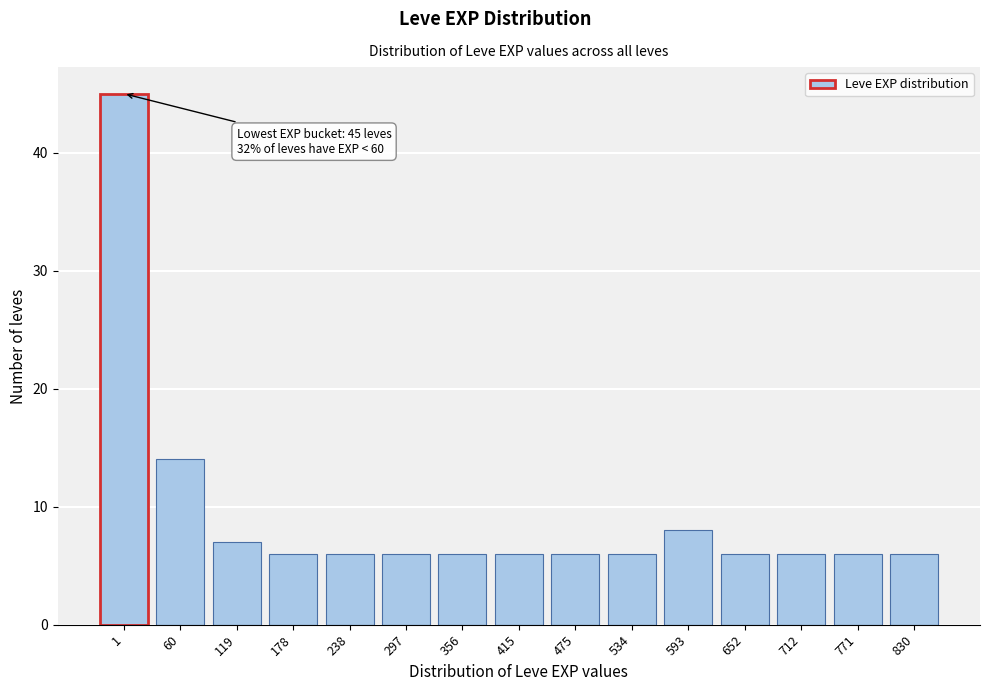

Reading left to right, list all the values displayed in this chart.

1=45	60=14	119=7	178=6	238=6	297=6	356=6	415=6	475=6	534=6	593=8	652=6	712=6	771=6	830=6